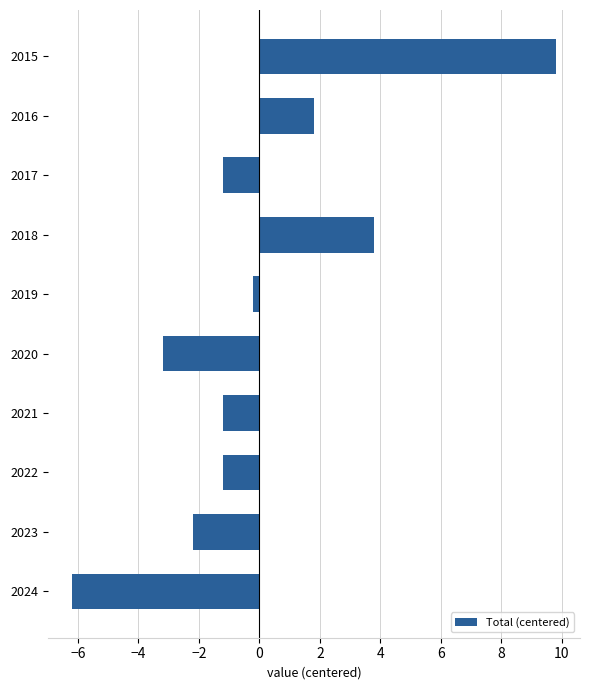

Which category has the lowest value across all series?

2024